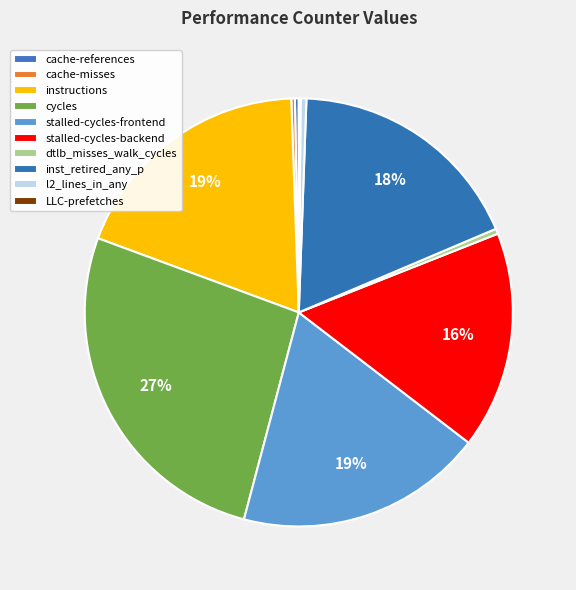

What portion of the pie excludes instructions?

81.2%